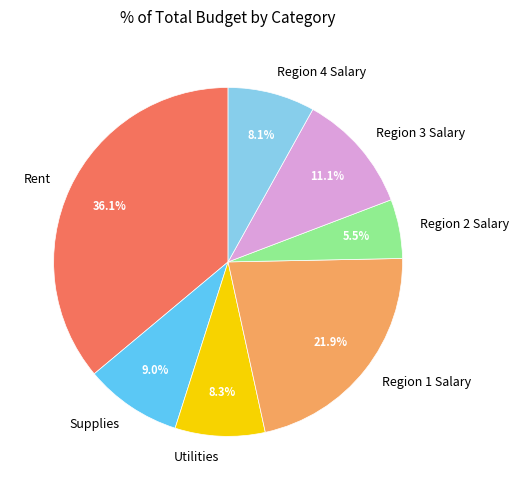

Is there any slice that represents more than half of the pie?

No